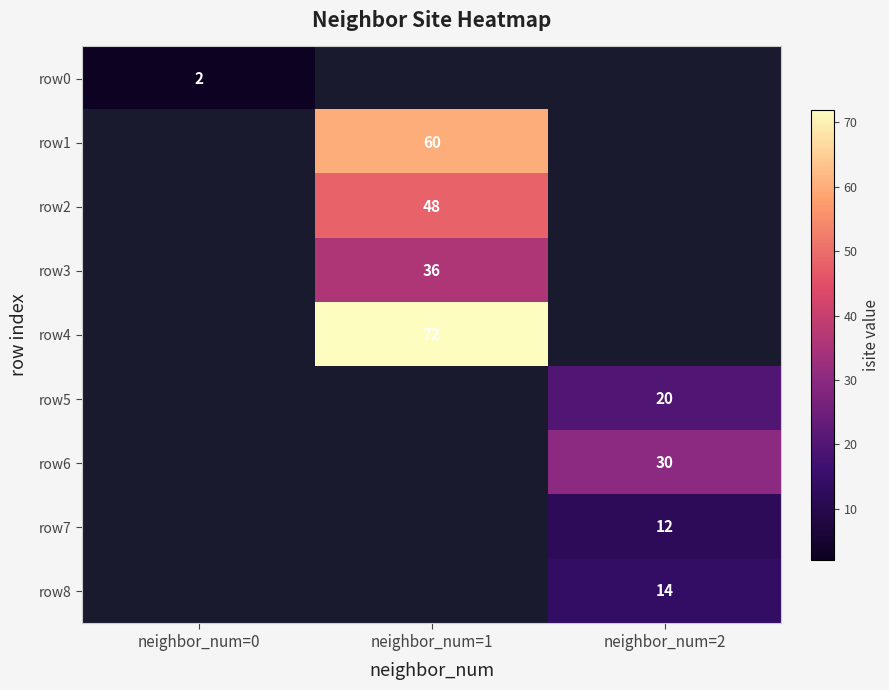

How many data points does each series have?

3